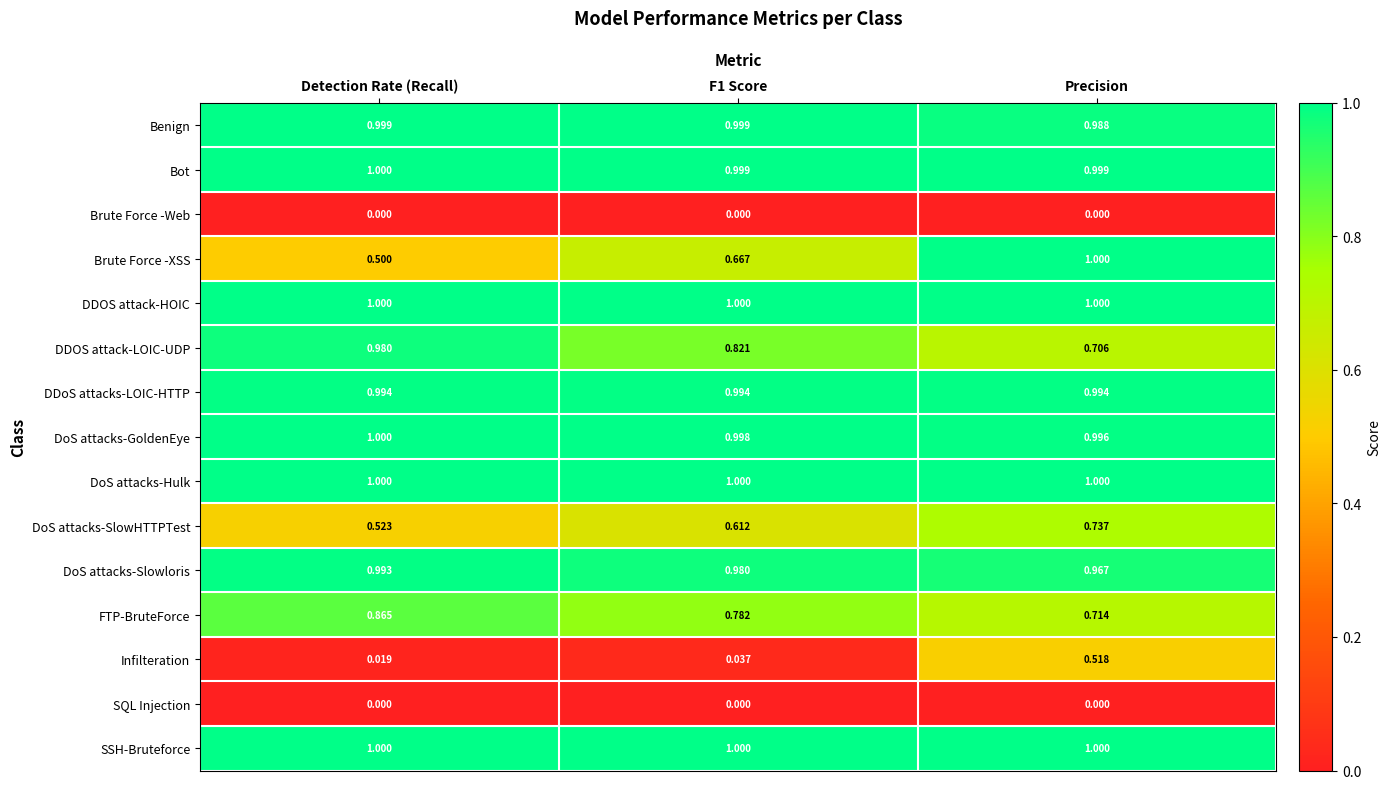

Which series changed the most between F1 Score and Precision?

Infilteration